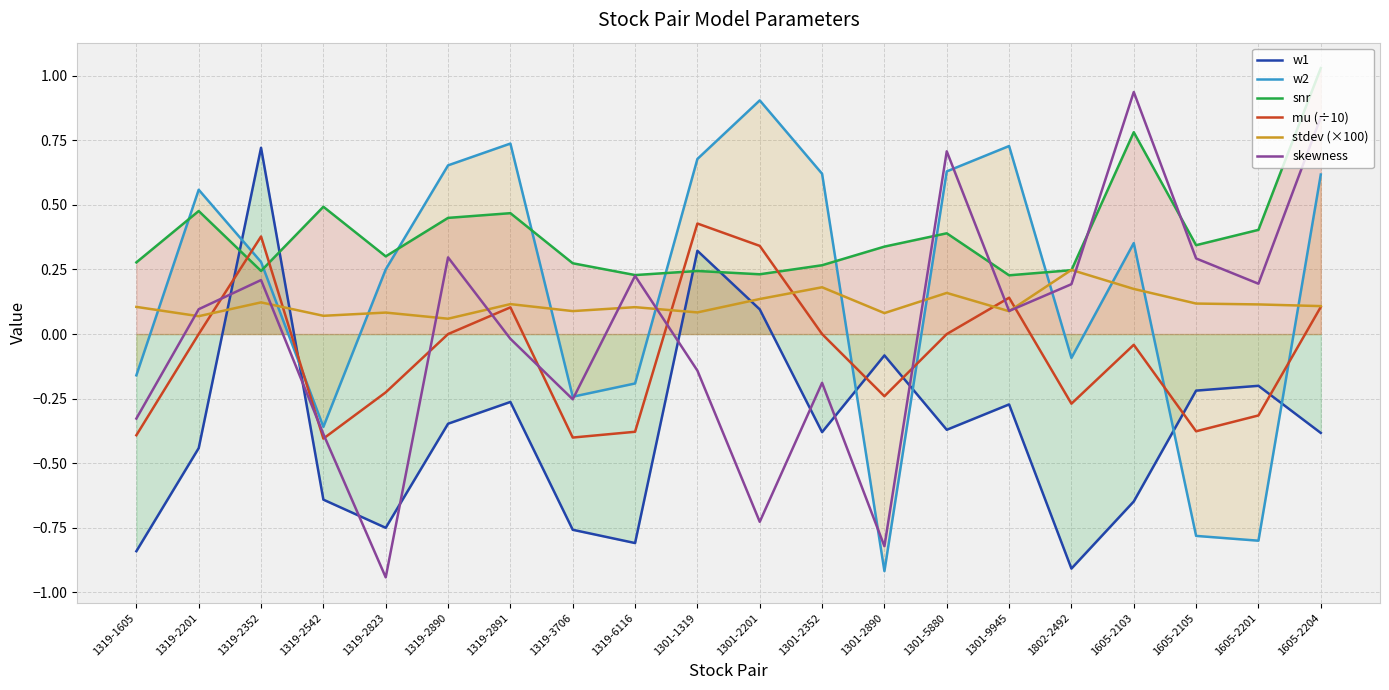

At which label does mu (÷10) reach its peak?

1301-1319